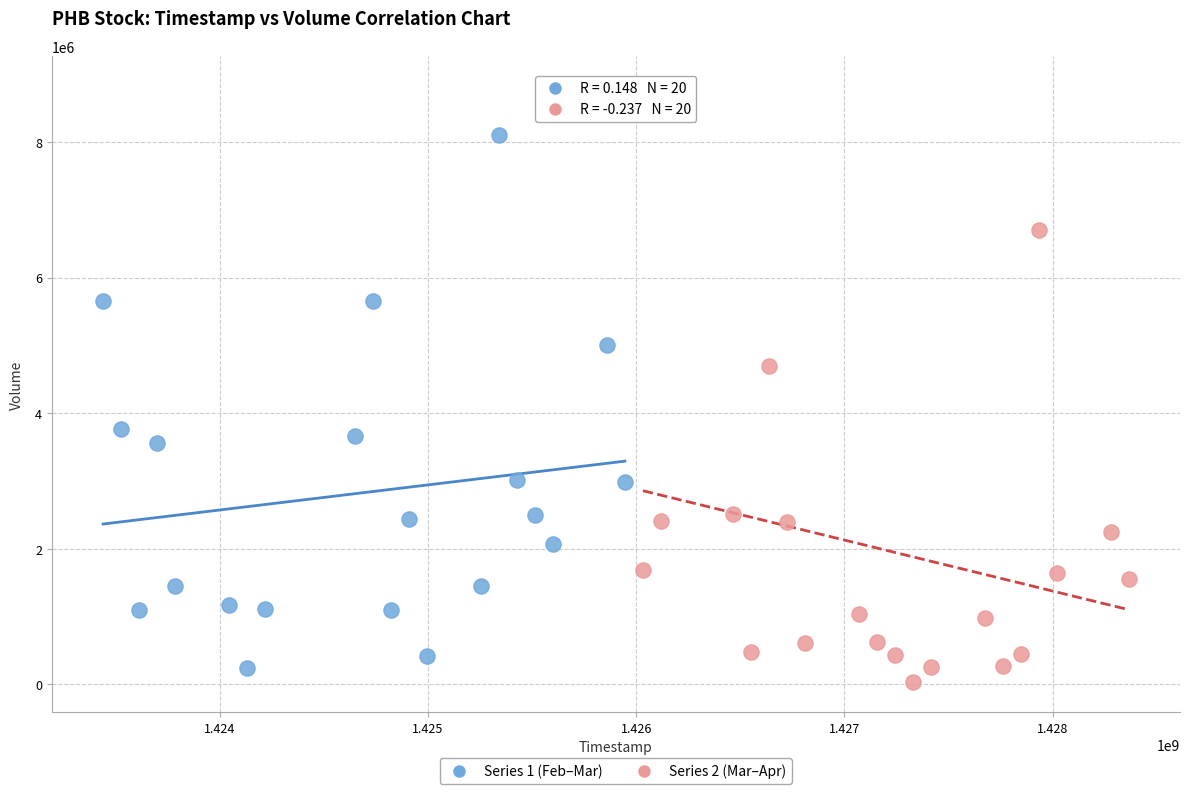

Which series has the widest spread of Y values?

Series 2 (Mar–Apr)